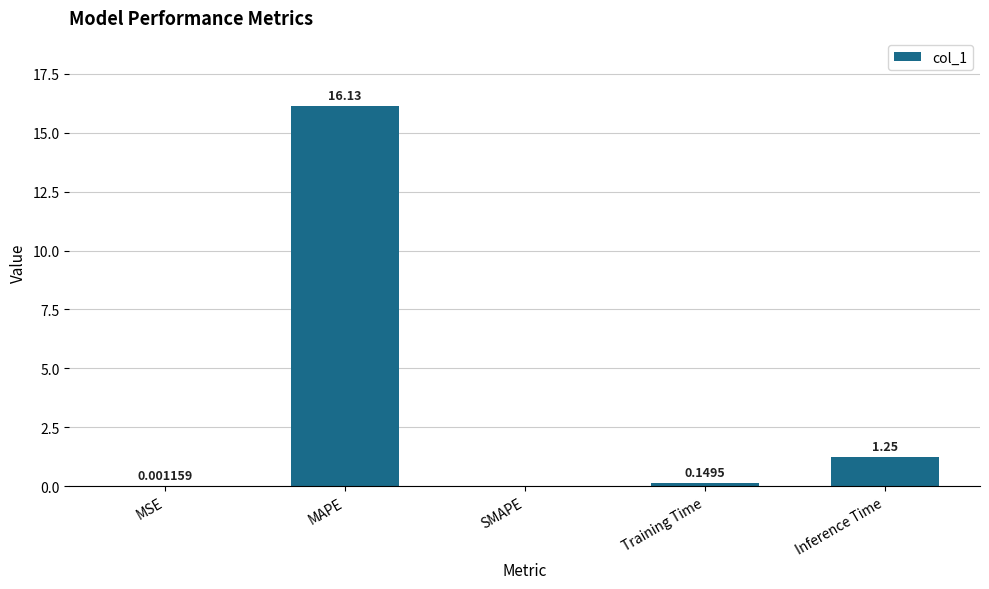

At which category does the chart reach its peak across all series?

MAPE